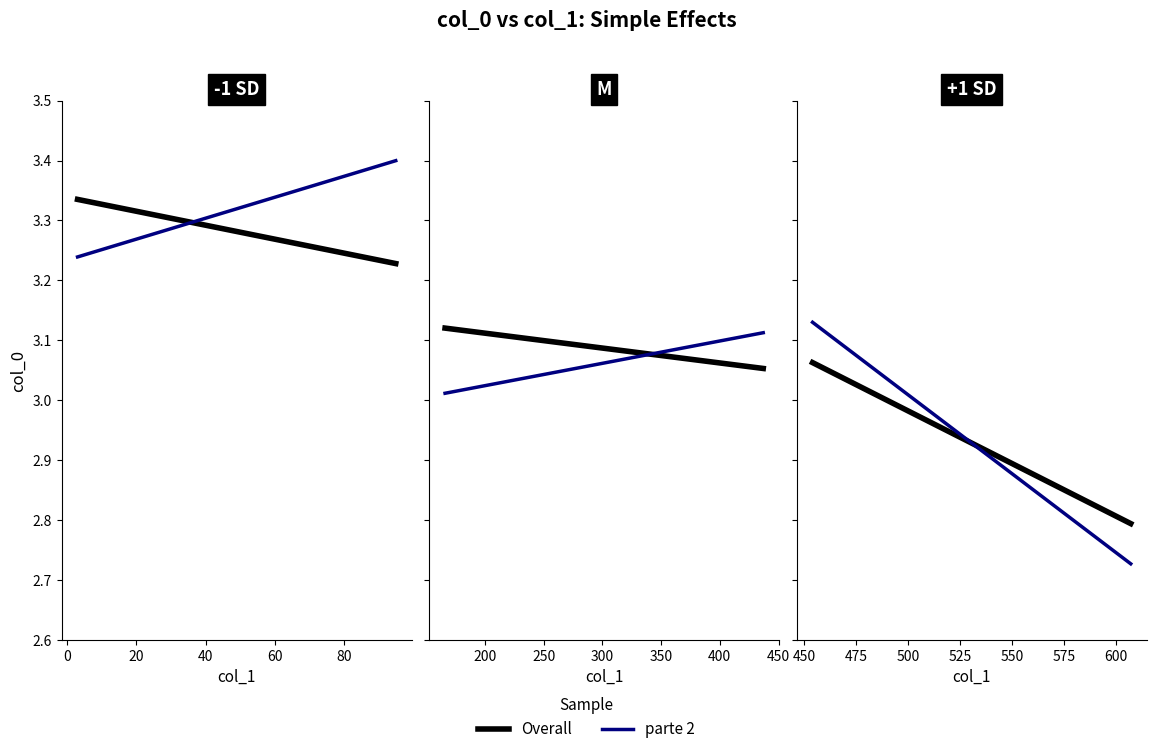

Count the number of data series in this chart.

2